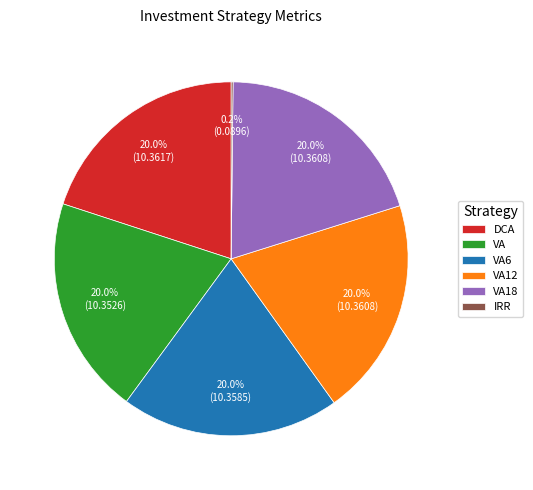

Does any single category account for the majority?

No